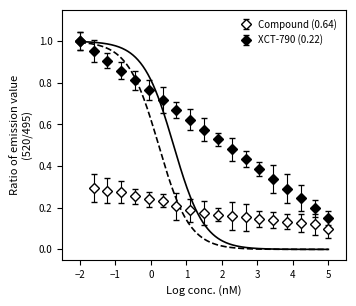

How many lines are shown in the chart?

2